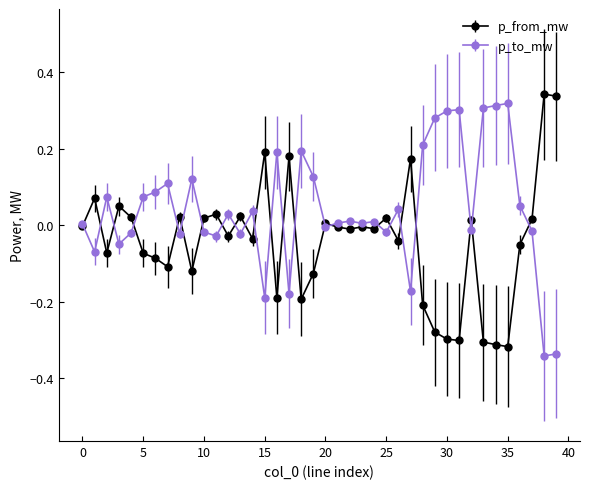

Rank the series by their average value, from lowest to highest.

p_from_mw, p_to_mw